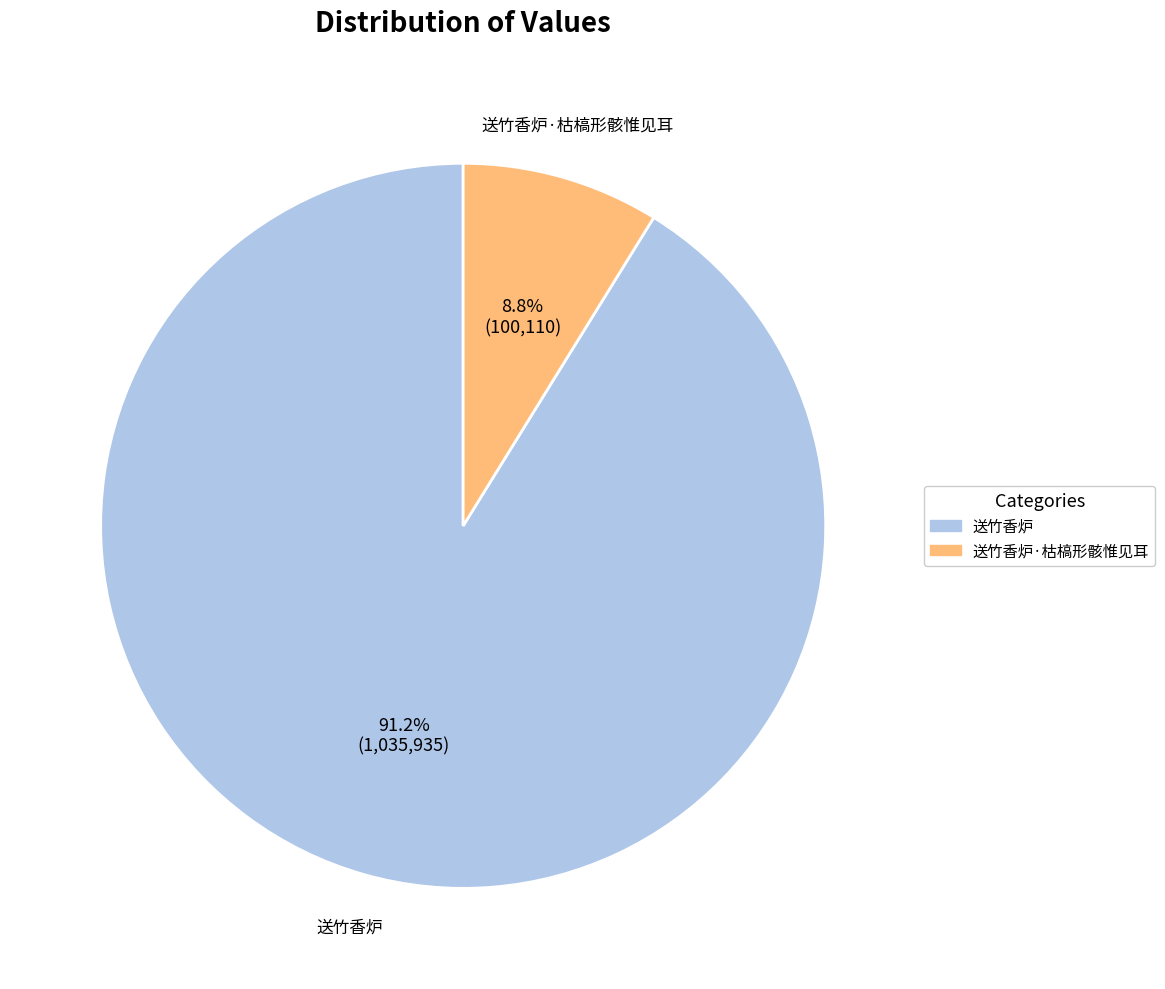

Is there any slice that represents more than half of the pie?

Yes